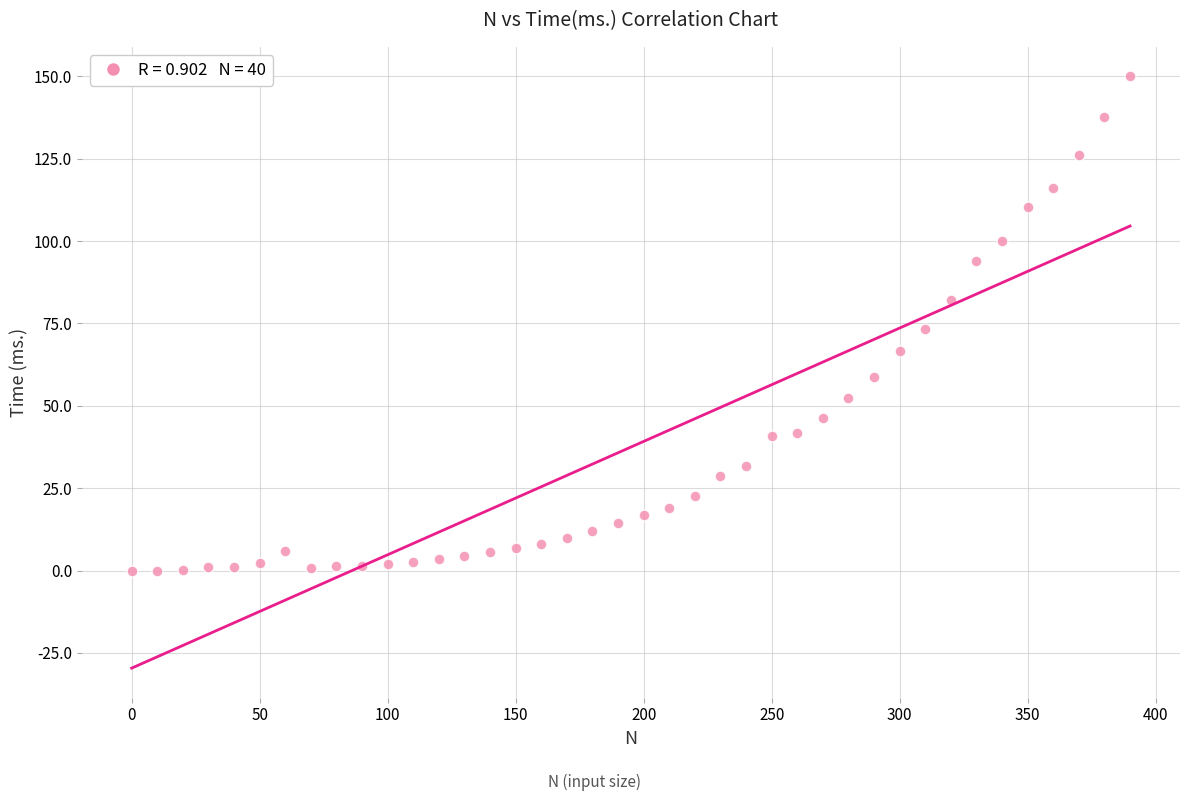

What is the range of X values (max minus min)?

390.0